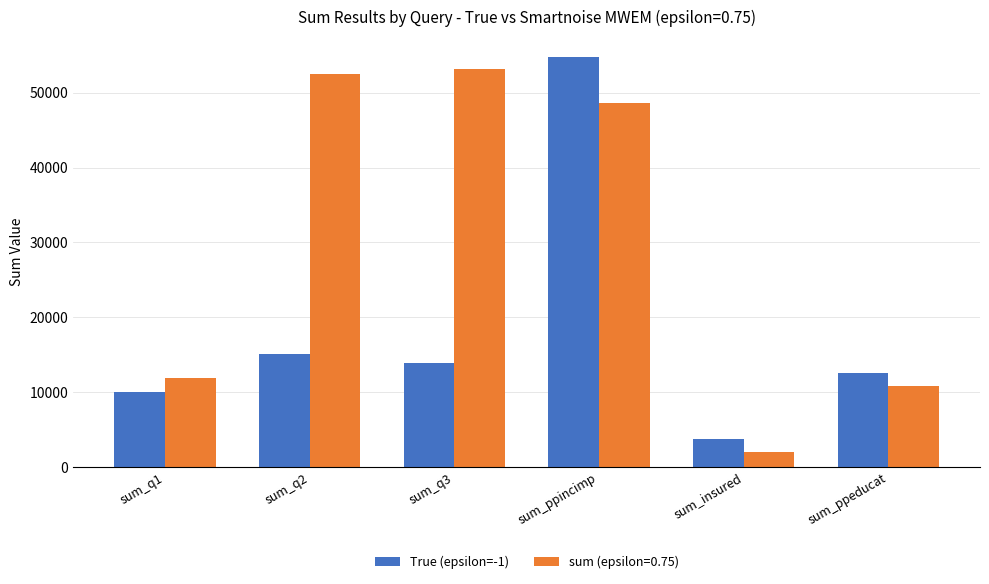

Count the number of data series in this chart.

2